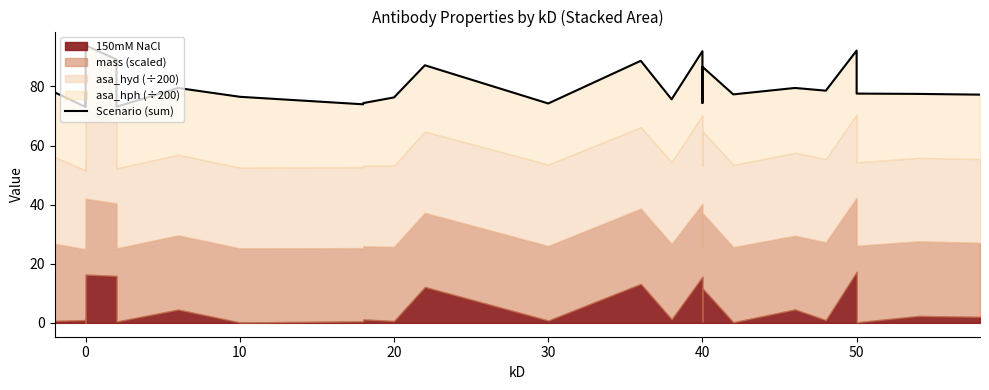

The chart shows a value of 35.9 at −10. True or false?

False